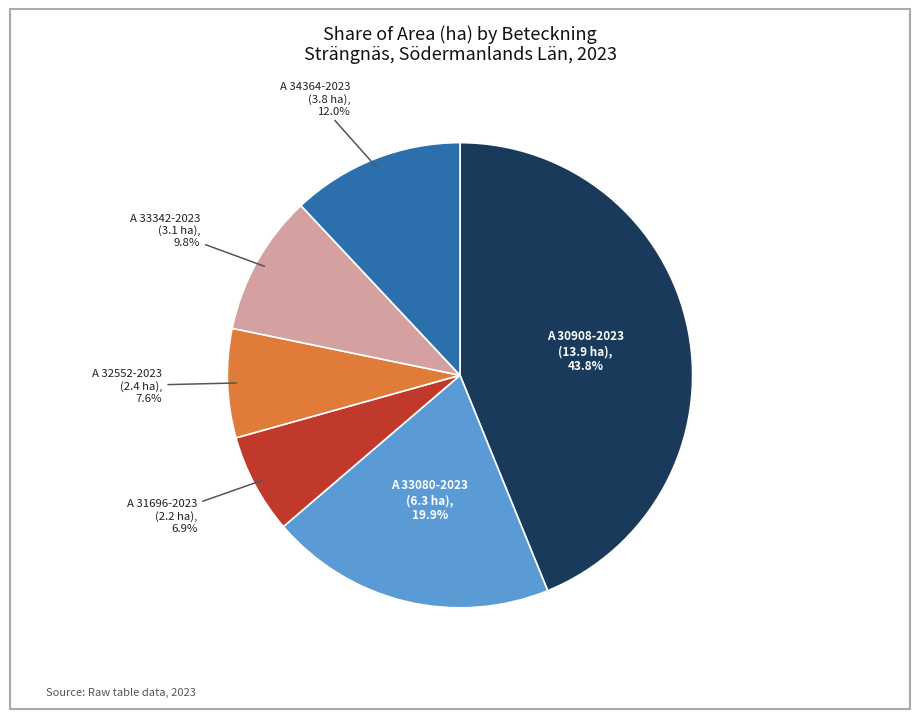

Is there any slice that represents more than half of the pie?

No